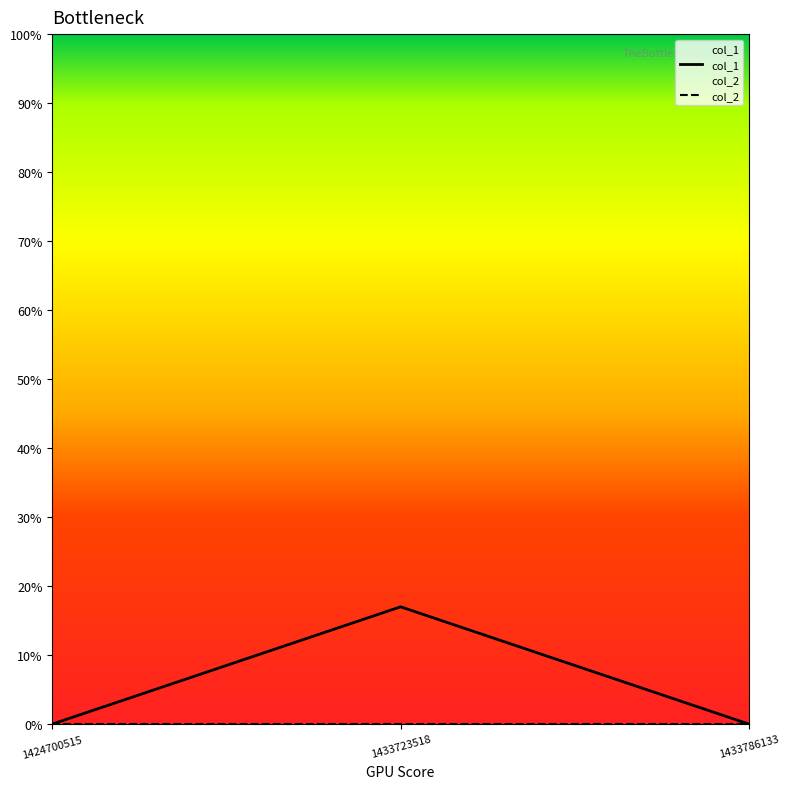

What is the greatest value displayed?

17